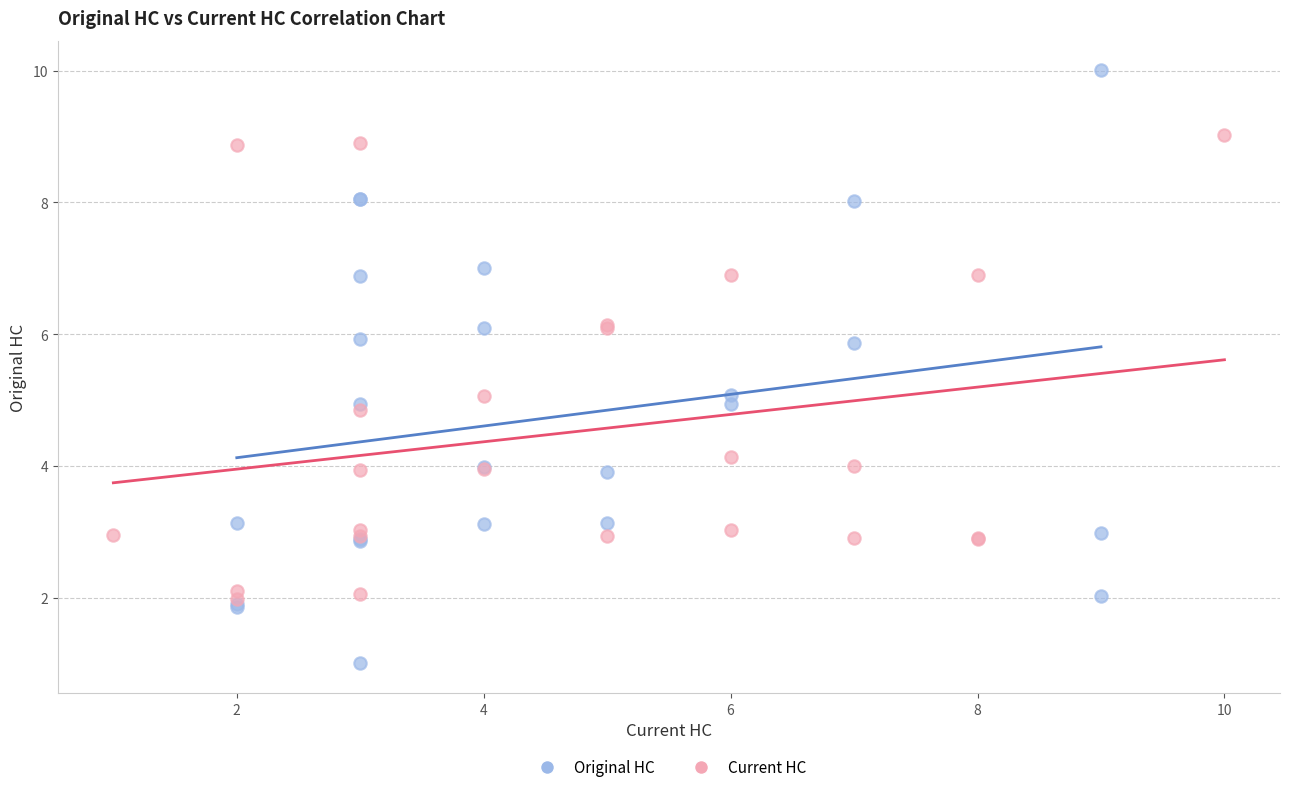

Which series has the widest spread of Y values?

Original HC